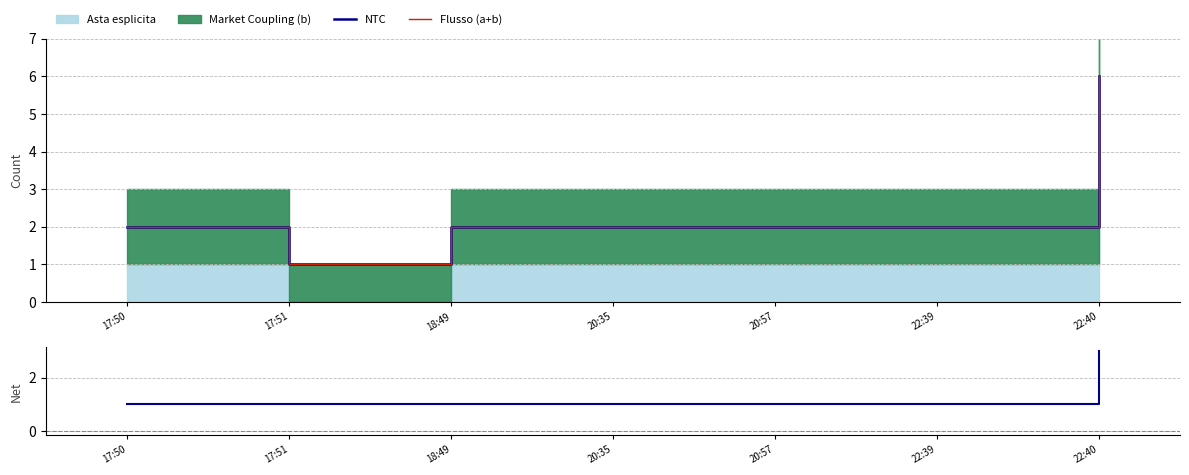

How many NTC values are between 2 and 3?

5